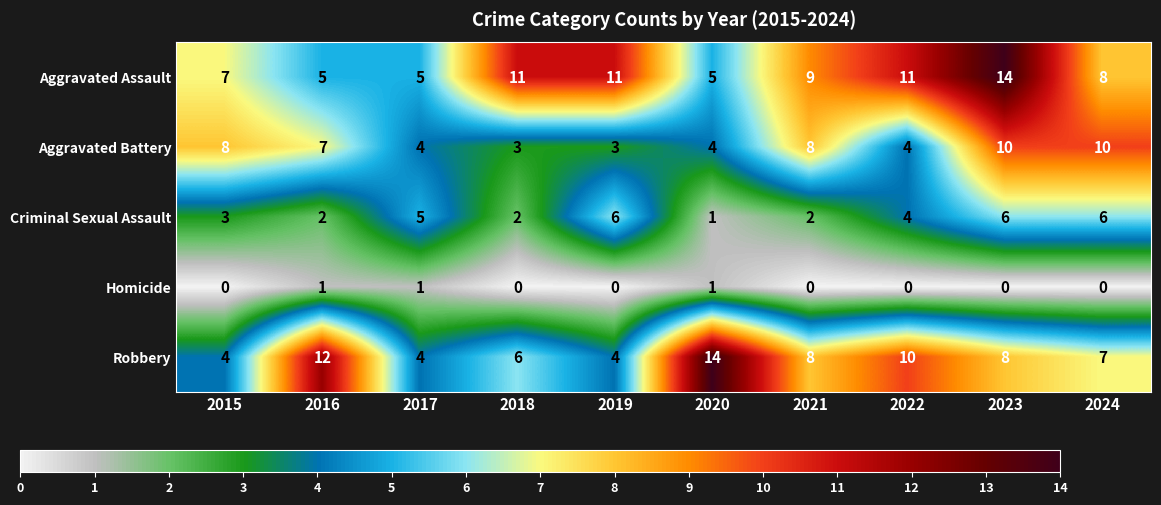

Count the Homicide values in the range 0 to 1.

10